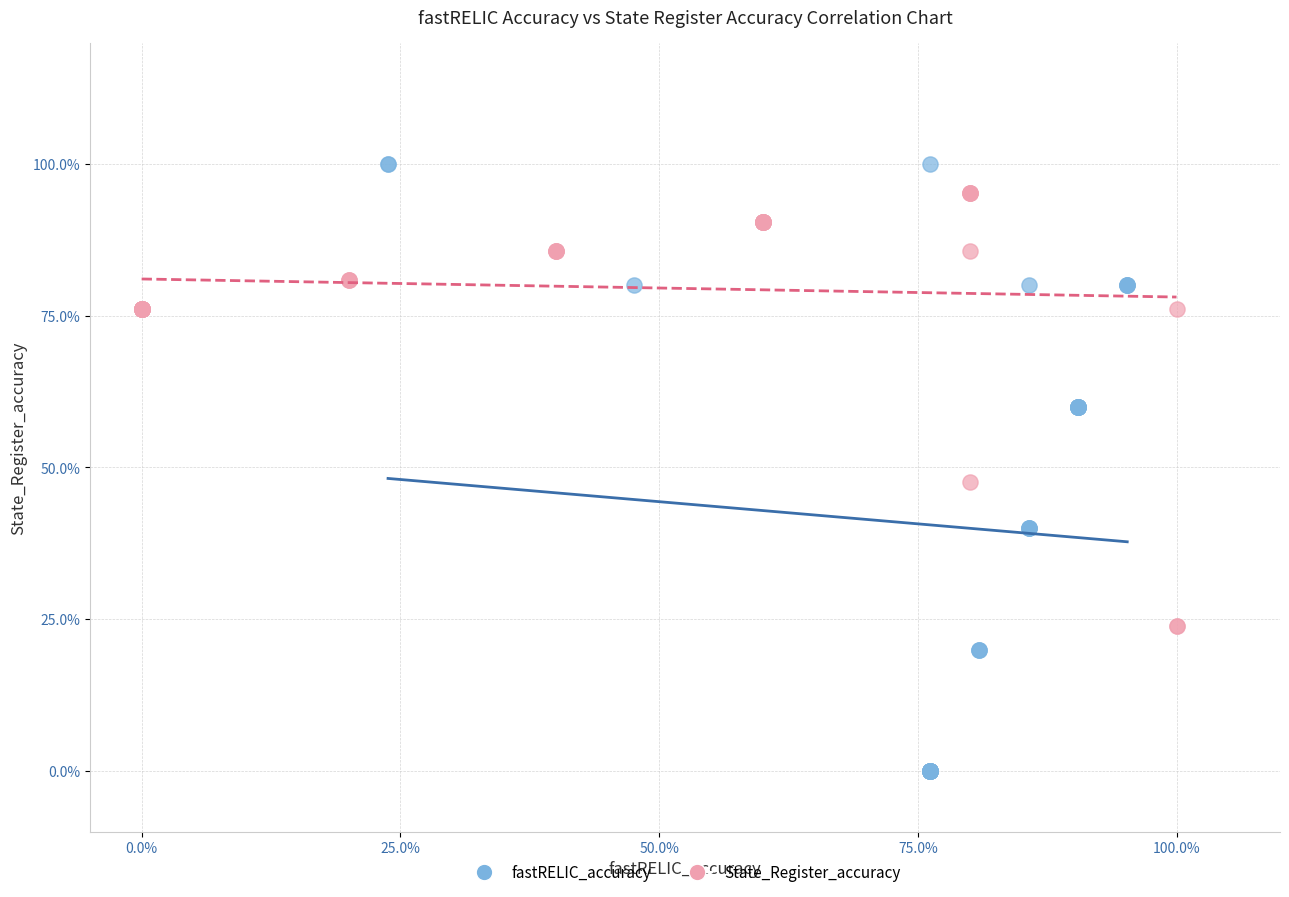

Which series has the widest spread of Y values?

fastRELIC_accuracy